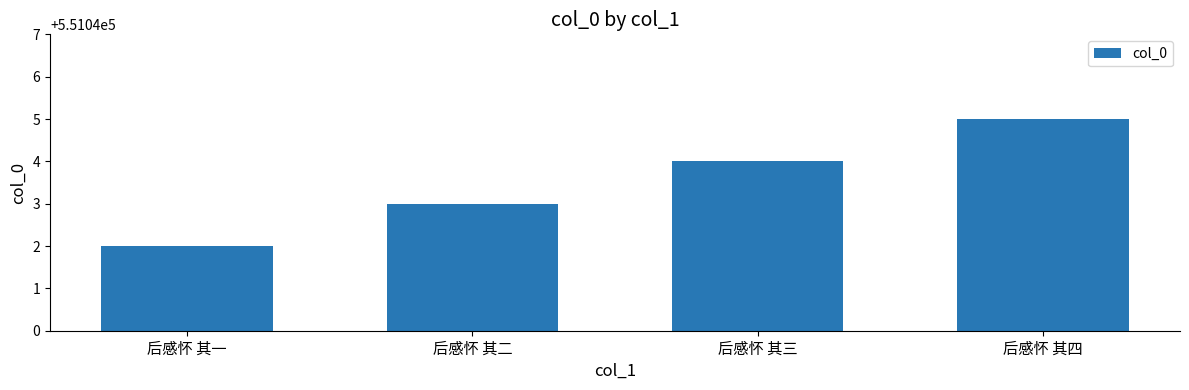

How many values are between 551043 and 551045?

3